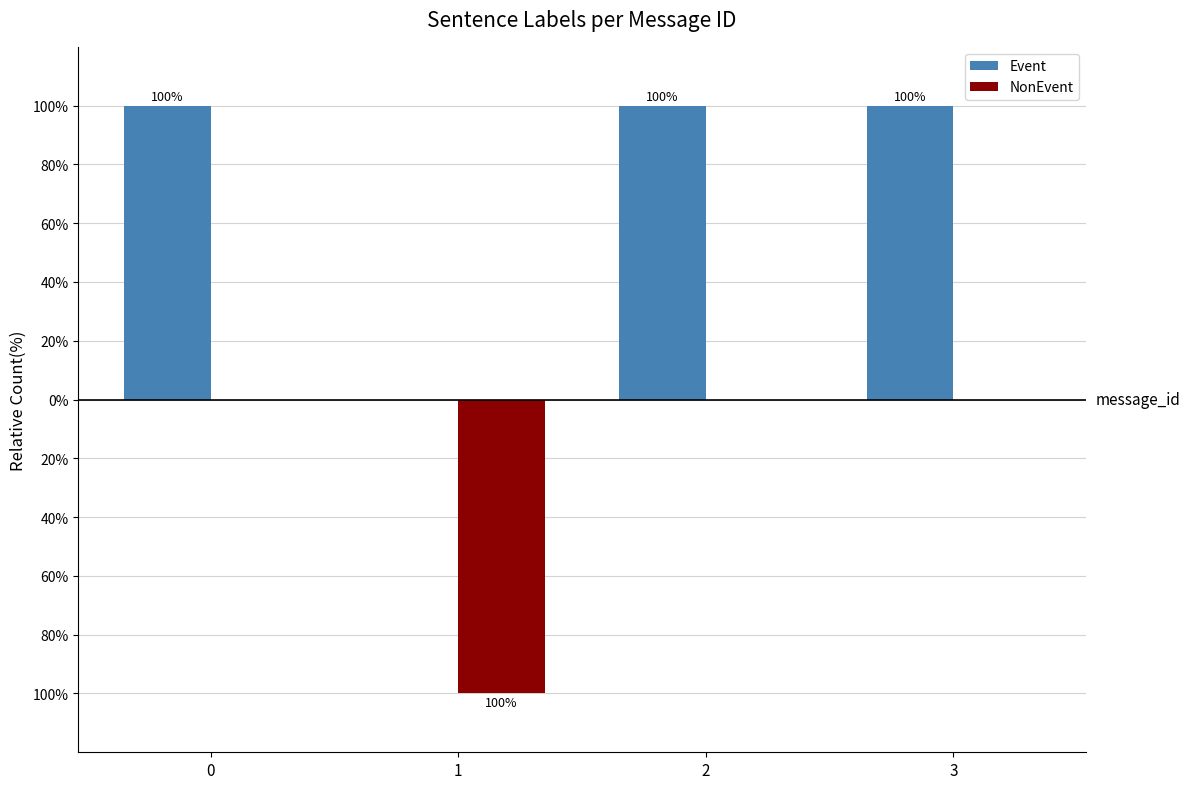

Reading right to left, transcribe all the data shown in this chart.

Event: 3=100	2=100	1=0	0=100
NonEvent: 3=0	2=0	1=-100	0=0